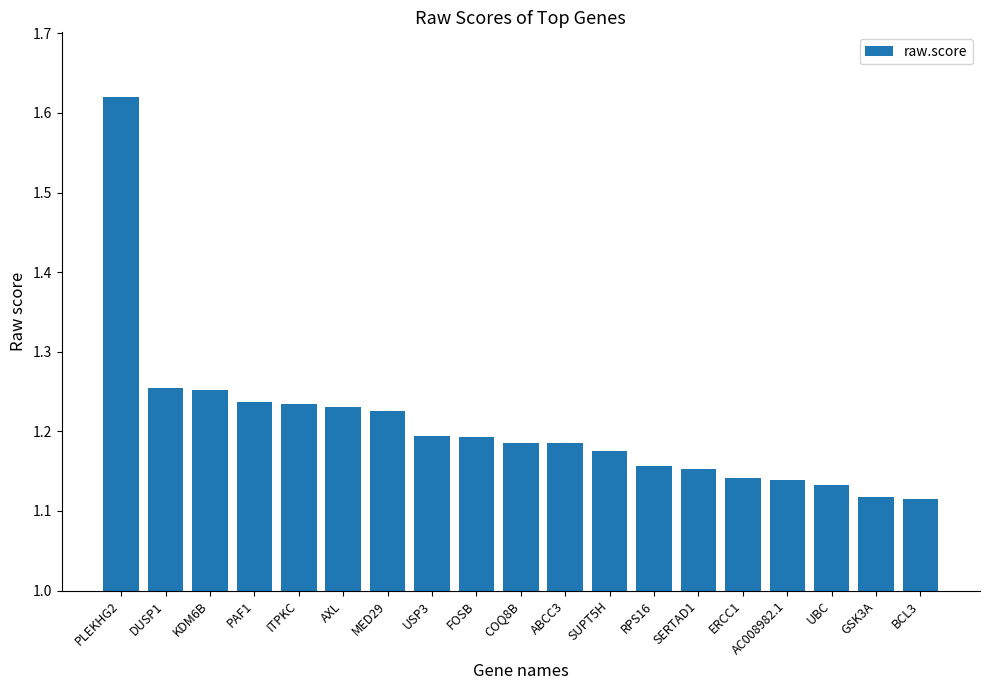

How many bars are there in total?

19